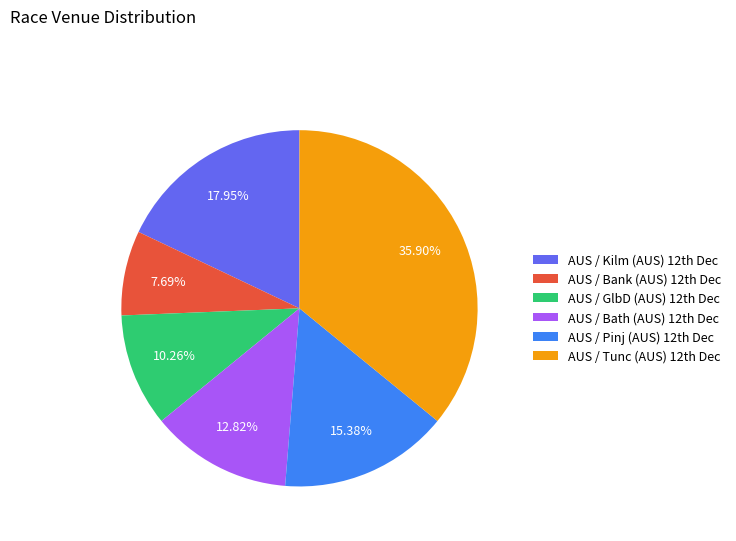

How many slices are in this pie chart?

6